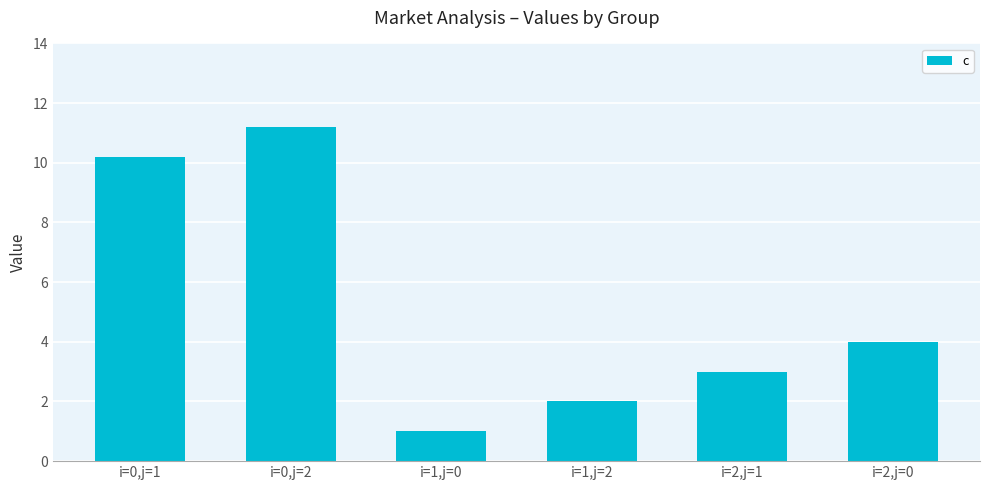

Between i=2,j=0 and i=1,j=0, which is larger?

i=2,j=0